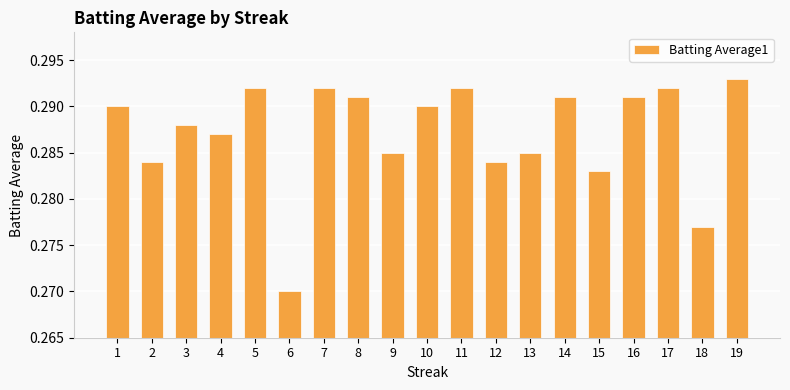

The value at 5 is 0.1. True or false?

False